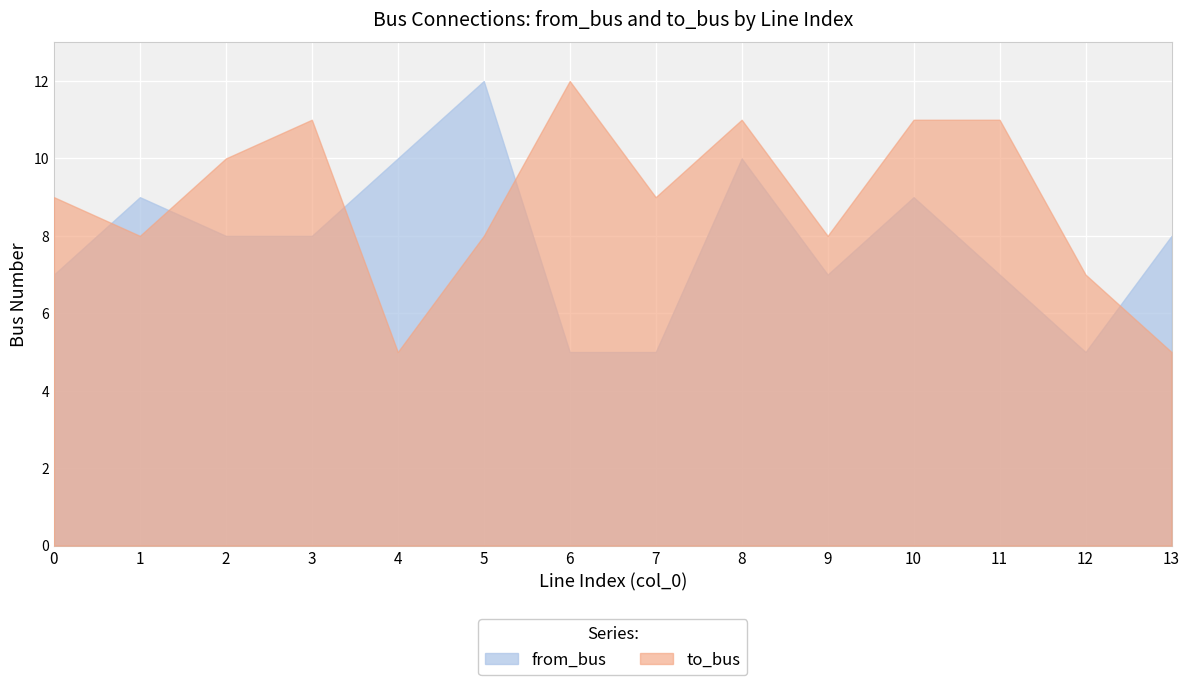

Rank the categories by to_bus value from lowest to highest.

4, 13, 12, 1, 5, 9, 0, 7, 2, 3, 8, 10, 11, 6